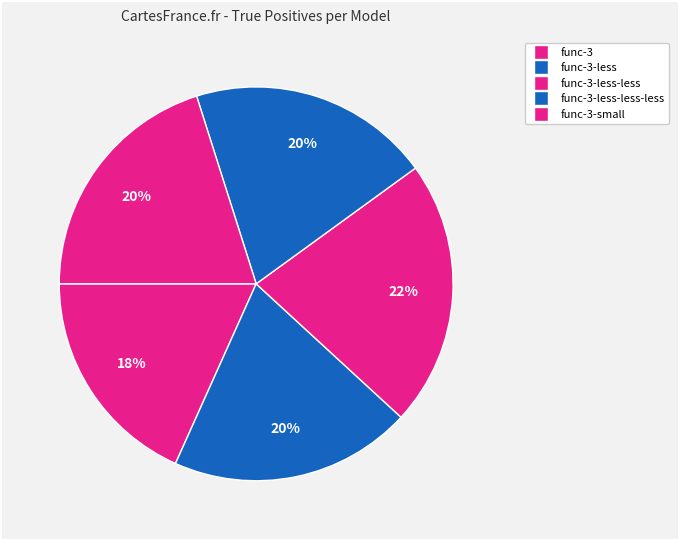

How many slices are in this pie chart?

5